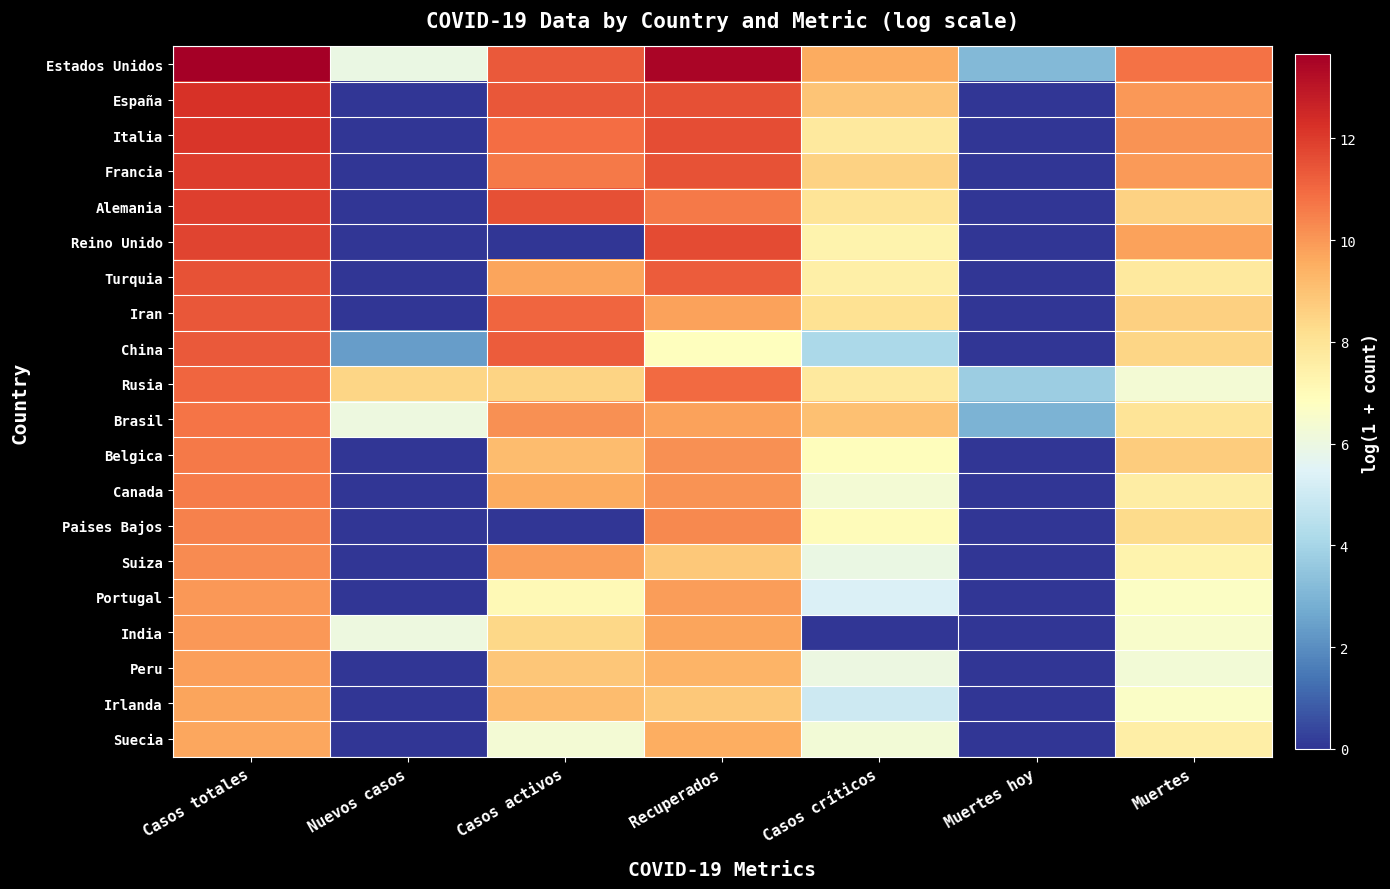

Reading left to right, extract all data points from this chart.

Estados Unidos: Casos totales=13.7	Nuevos casos=5.9	Casos activos=11.3	Recuperados=13.5	Casos críticos=9.5	Muertes hoy=3.1	Muertes=10.8
España: Casos totales=12.2	Nuevos casos=0.0	Casos activos=11.4	Recuperados=11.5	Casos críticos=8.9	Muertes hoy=0.0	Muertes=10.0
Italia: Casos totales=12.1	Nuevos casos=0.0	Casos activos=10.9	Recuperados=11.6	Casos críticos=7.8	Muertes hoy=0.0	Muertes=10.1
Francia: Casos totales=12.0	Nuevos casos=0.0	Casos activos=10.6	Recuperados=11.5	Casos críticos=8.6	Muertes hoy=0.0	Muertes=10.0
Alemania: Casos totales=11.9	Nuevos casos=0.0	Casos activos=11.5	Recuperados=10.6	Casos críticos=8.0	Muertes hoy=0.0	Muertes=8.6
Reino Unido: Casos totales=11.8	Nuevos casos=0.0	Casos activos=0.0	Recuperados=11.7	Casos críticos=7.4	Muertes hoy=0.0	Muertes=9.8
Turquia: Casos totales=11.5	Nuevos casos=0.0	Casos activos=9.7	Recuperados=11.3	Casos críticos=7.5	Muertes hoy=0.0	Muertes=7.8
Iran: Casos totales=11.4	Nuevos casos=0.0	Casos activos=11.1	Recuperados=9.8	Casos críticos=8.1	Muertes hoy=0.0	Muertes=8.6
China: Casos totales=11.3	Nuevos casos=2.4	Casos activos=11.3	Recuperados=6.9	Casos críticos=4.2	Muertes hoy=0.0	Muertes=8.4
Rusia: Casos totales=11.0	Nuevos casos=8.5	Casos activos=8.5	Recuperados=11.0	Casos críticos=7.7	Muertes hoy=3.8	Muertes=6.3
Brasil: Casos totales=10.7	Nuevos casos=6.1	Casos activos=10.1	Recuperados=9.8	Casos críticos=9.0	Muertes hoy=2.9	Muertes=8.0
Belgica: Casos totales=10.6	Nuevos casos=0.0	Casos activos=9.2	Recuperados=10.2	Casos críticos=6.9	Muertes hoy=0.0	Muertes=8.7
Canada: Casos totales=10.6	Nuevos casos=0.0	Casos activos=9.5	Recuperados=10.1	Casos críticos=6.3	Muertes hoy=0.0	Muertes=7.6
Paises Bajos: Casos totales=10.5	Nuevos casos=0.0	Casos activos=0.0	Recuperados=10.3	Casos críticos=7.0	Muertes hoy=0.0	Muertes=8.3
Suiza: Casos totales=10.2	Nuevos casos=0.0	Casos activos=9.9	Recuperados=8.8	Casos críticos=6.0	Muertes hoy=0.0	Muertes=7.3
Portugal: Casos totales=10.0	Nuevos casos=0.0	Casos activos=7.0	Recuperados=9.9	Casos críticos=5.3	Muertes hoy=0.0	Muertes=6.7
India: Casos totales=10.0	Nuevos casos=6.1	Casos activos=8.4	Recuperados=9.7	Casos críticos=0.0	Muertes hoy=0.0	Muertes=6.5
Peru: Casos totales=9.9	Nuevos casos=0.0	Casos activos=8.9	Recuperados=9.4	Casos críticos=6.0	Muertes hoy=0.0	Muertes=6.3
Irlanda: Casos totales=9.7	Nuevos casos=0.0	Casos activos=9.1	Recuperados=8.8	Casos críticos=5.0	Muertes hoy=0.0	Muertes=6.6
Suecia: Casos totales=9.7	Nuevos casos=0.0	Casos activos=6.3	Recuperados=9.5	Casos críticos=6.2	Muertes hoy=0.0	Muertes=7.6